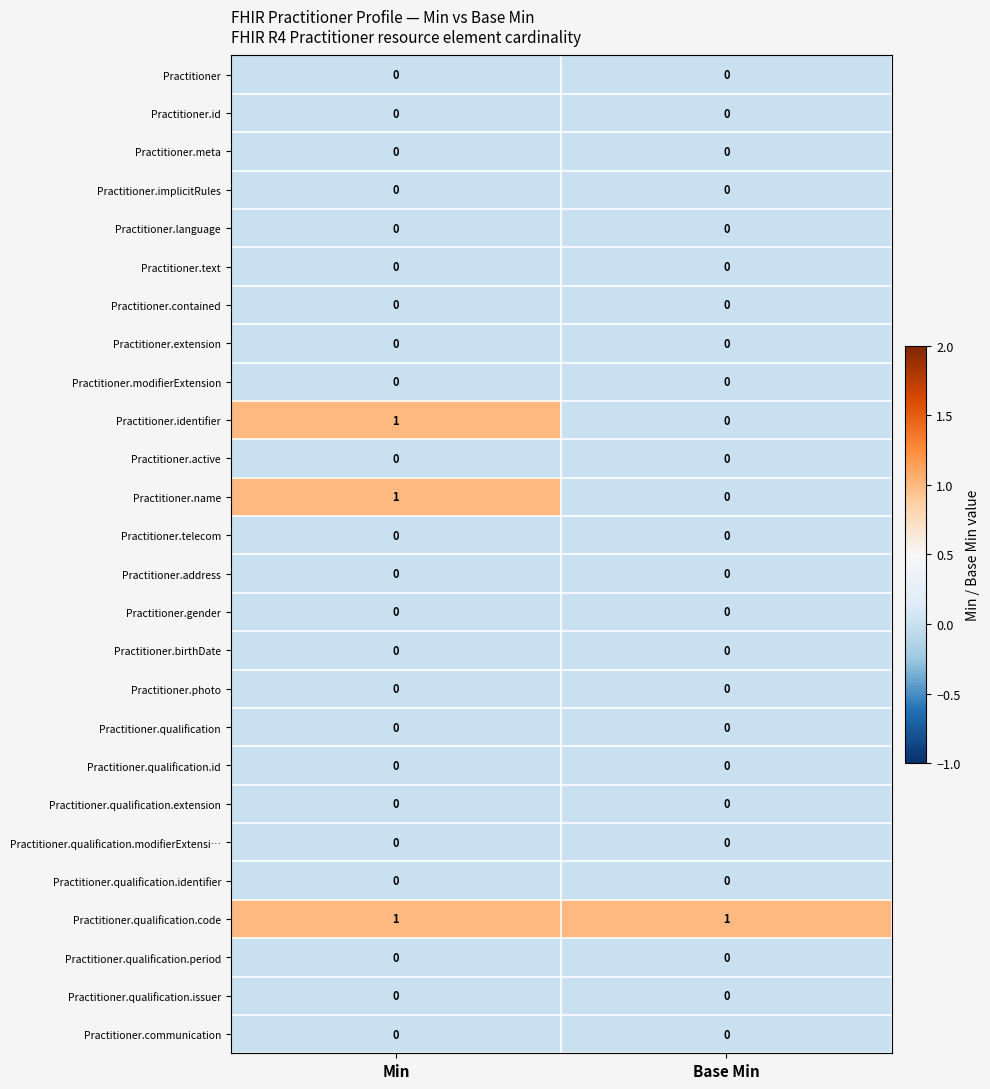

The value of Practitioner.qualification.modifierExtensi… at Min is 0. True or false?

True